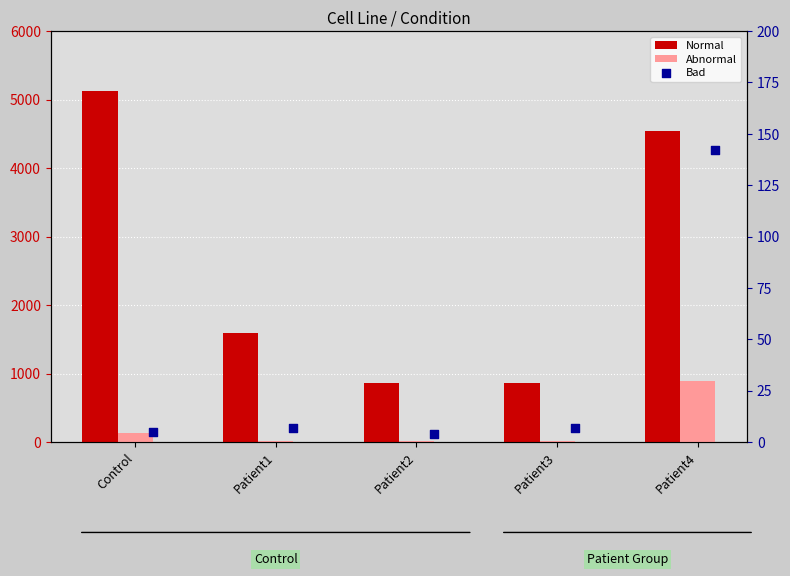

Which series reaches the minimum Y coordinate?

Bad